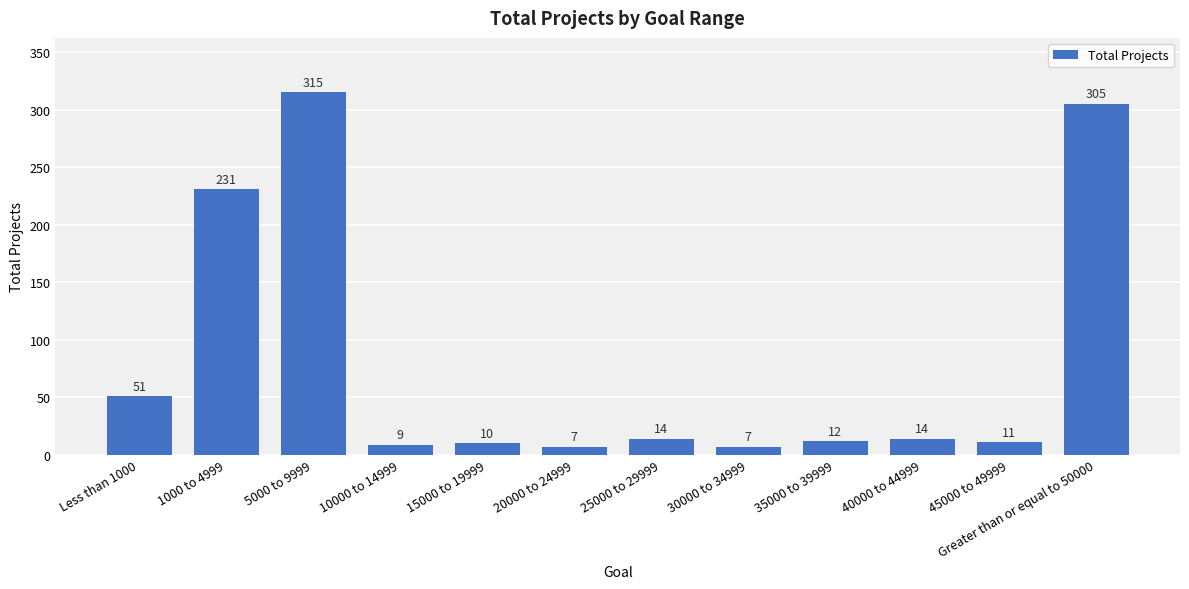

At which label does the data first exceed 14?

Less than 1000